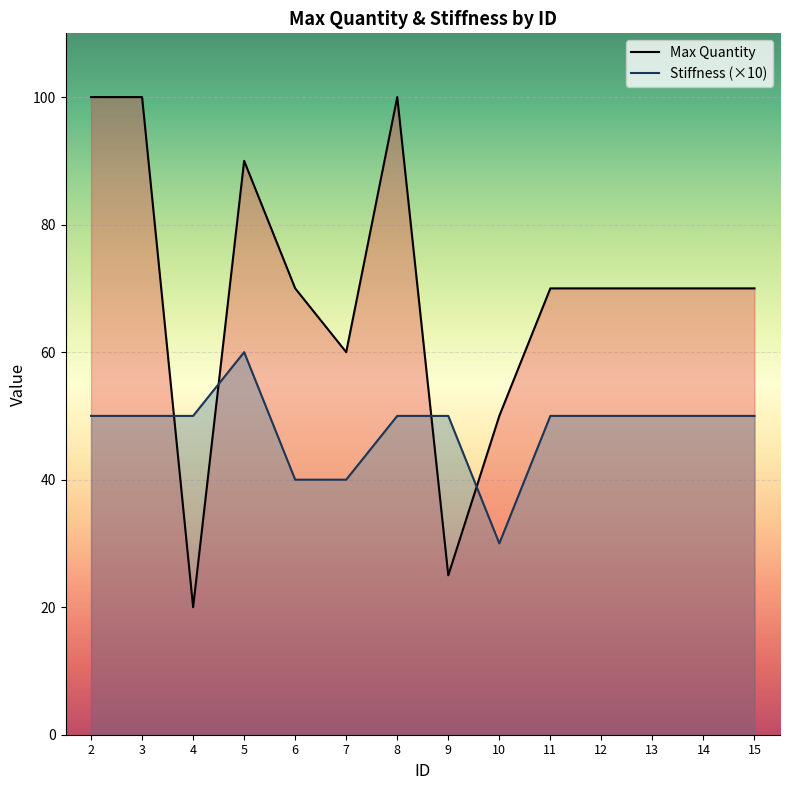

Where does the Max Quantity series first go above 70?

2